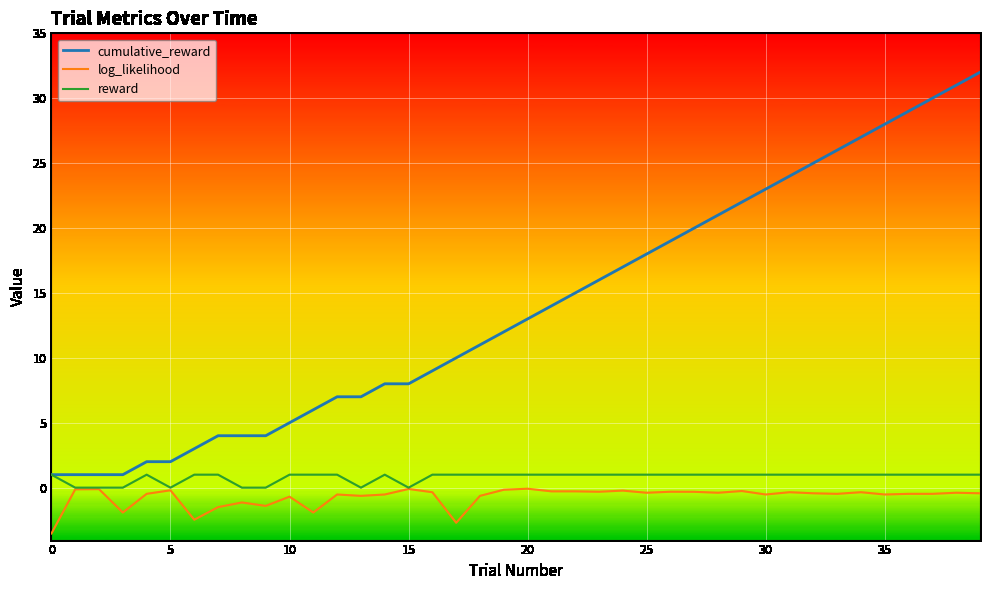

What is the average value of the cumulative_reward series?

13.9